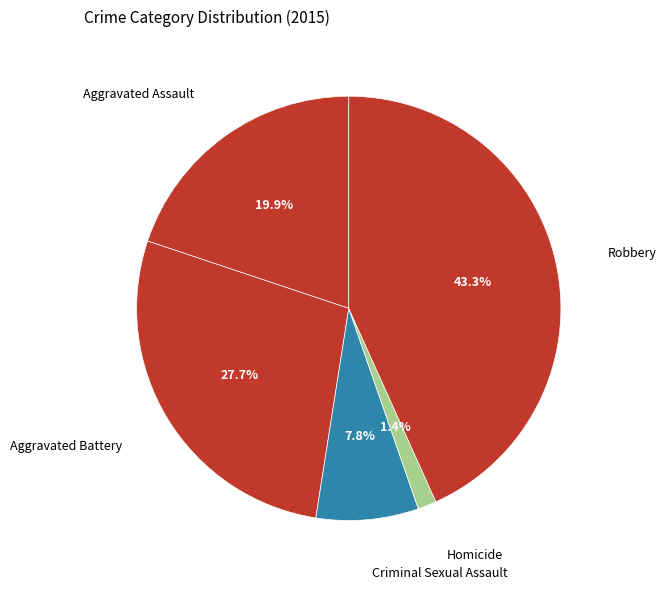

To the nearest percent, what portion does Homicide represent?

1%